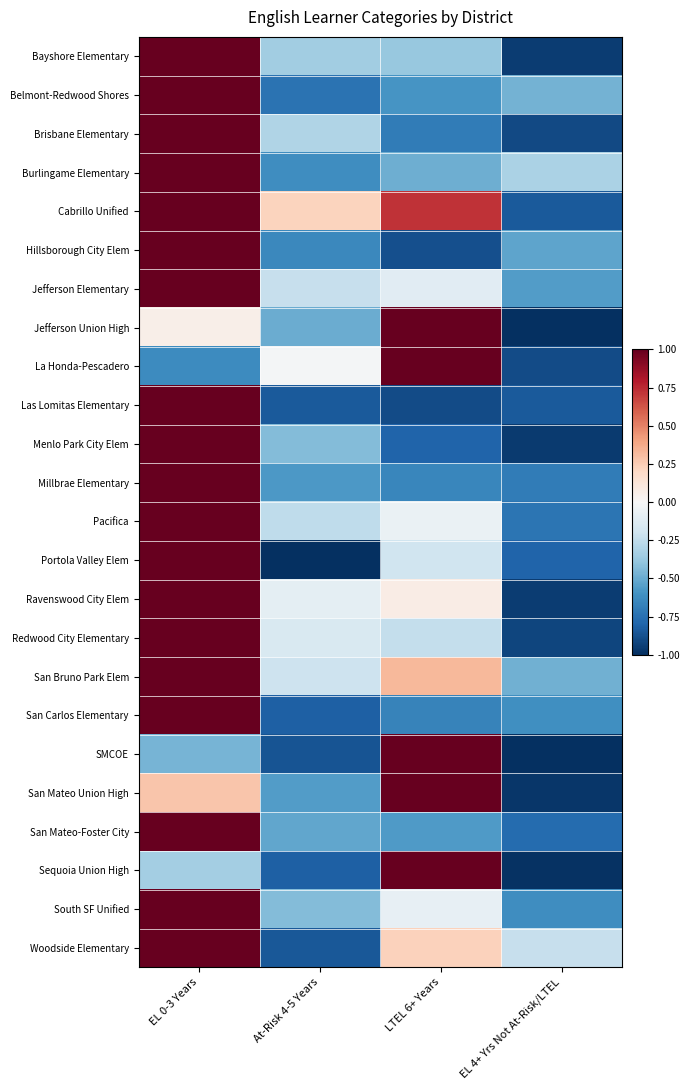

Reading right to left, extract all data points from this chart.

Bayshore Elementary: EL 4+ Yrs Not At-Risk/LTEL=-0.9	LTEL 6+ Years=-0.4	At-Risk 4-5 Years=-0.4	EL 0-3 Years=1.0
Belmont-Redwood Shores: EL 4+ Yrs Not At-Risk/LTEL=-0.5	LTEL 6+ Years=-0.6	At-Risk 4-5 Years=-0.7	EL 0-3 Years=1.0
Brisbane Elementary: EL 4+ Yrs Not At-Risk/LTEL=-0.9	LTEL 6+ Years=-0.7	At-Risk 4-5 Years=-0.3	EL 0-3 Years=1.0
Burlingame Elementary: EL 4+ Yrs Not At-Risk/LTEL=-0.3	LTEL 6+ Years=-0.5	At-Risk 4-5 Years=-0.6	EL 0-3 Years=1.0
Cabrillo Unified: EL 4+ Yrs Not At-Risk/LTEL=-0.8	LTEL 6+ Years=0.7	At-Risk 4-5 Years=0.2	EL 0-3 Years=1.0
Hillsborough City Elem: EL 4+ Yrs Not At-Risk/LTEL=-0.5	LTEL 6+ Years=-0.9	At-Risk 4-5 Years=-0.6	EL 0-3 Years=1.0
Jefferson Elementary: EL 4+ Yrs Not At-Risk/LTEL=-0.6	LTEL 6+ Years=-0.1	At-Risk 4-5 Years=-0.2	EL 0-3 Years=1.0
Jefferson Union High: EL 4+ Yrs Not At-Risk/LTEL=-1.0	LTEL 6+ Years=1.0	At-Risk 4-5 Years=-0.5	EL 0-3 Years=0.1
La Honda-Pescadero: EL 4+ Yrs Not At-Risk/LTEL=-0.9	LTEL 6+ Years=1.0	At-Risk 4-5 Years=-0.0	EL 0-3 Years=-0.6
Las Lomitas Elementary: EL 4+ Yrs Not At-Risk/LTEL=-0.8	LTEL 6+ Years=-0.9	At-Risk 4-5 Years=-0.8	EL 0-3 Years=1.0
Menlo Park City Elem: EL 4+ Yrs Not At-Risk/LTEL=-1.0	LTEL 6+ Years=-0.8	At-Risk 4-5 Years=-0.4	EL 0-3 Years=1.0
Millbrae Elementary: EL 4+ Yrs Not At-Risk/LTEL=-0.7	LTEL 6+ Years=-0.7	At-Risk 4-5 Years=-0.6	EL 0-3 Years=1.0
Pacifica: EL 4+ Yrs Not At-Risk/LTEL=-0.7	LTEL 6+ Years=-0.1	At-Risk 4-5 Years=-0.3	EL 0-3 Years=1.0
Portola Valley Elem: EL 4+ Yrs Not At-Risk/LTEL=-0.8	LTEL 6+ Years=-0.2	At-Risk 4-5 Years=-1.0	EL 0-3 Years=1.0
Ravenswood City Elem: EL 4+ Yrs Not At-Risk/LTEL=-0.9	LTEL 6+ Years=0.1	At-Risk 4-5 Years=-0.1	EL 0-3 Years=1.0
Redwood City Elementary: EL 4+ Yrs Not At-Risk/LTEL=-0.9	LTEL 6+ Years=-0.2	At-Risk 4-5 Years=-0.2	EL 0-3 Years=1.0
San Bruno Park Elem: EL 4+ Yrs Not At-Risk/LTEL=-0.5	LTEL 6+ Years=0.3	At-Risk 4-5 Years=-0.2	EL 0-3 Years=1.0
San Carlos Elementary: EL 4+ Yrs Not At-Risk/LTEL=-0.6	LTEL 6+ Years=-0.7	At-Risk 4-5 Years=-0.8	EL 0-3 Years=1.0
SMCOE: EL 4+ Yrs Not At-Risk/LTEL=-1.0	LTEL 6+ Years=1.0	At-Risk 4-5 Years=-0.9	EL 0-3 Years=-0.5
San Mateo Union High: EL 4+ Yrs Not At-Risk/LTEL=-1.0	LTEL 6+ Years=1.0	At-Risk 4-5 Years=-0.6	EL 0-3 Years=0.3
San Mateo-Foster City: EL 4+ Yrs Not At-Risk/LTEL=-0.8	LTEL 6+ Years=-0.6	At-Risk 4-5 Years=-0.5	EL 0-3 Years=1.0
Sequoia Union High: EL 4+ Yrs Not At-Risk/LTEL=-1.0	LTEL 6+ Years=1.0	At-Risk 4-5 Years=-0.8	EL 0-3 Years=-0.3
South SF Unified: EL 4+ Yrs Not At-Risk/LTEL=-0.6	LTEL 6+ Years=-0.1	At-Risk 4-5 Years=-0.4	EL 0-3 Years=1.0
Woodside Elementary: EL 4+ Yrs Not At-Risk/LTEL=-0.2	LTEL 6+ Years=0.2	At-Risk 4-5 Years=-0.8	EL 0-3 Years=1.0